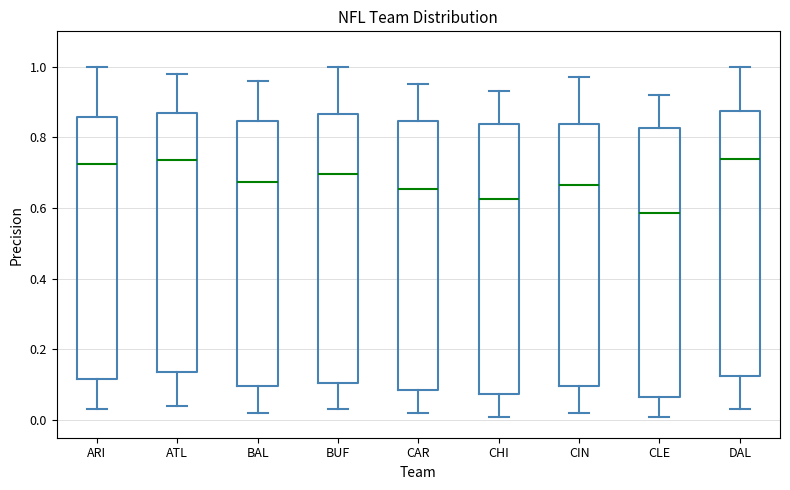

Reading left to right, transcribe this box plot: for each box, give where its median line is, the range the box spans, and where its two whiskers end, as read against the y-axis. The values are not printed on the chart, so give them approximately, as read against the axis.

ARI: median 0.72, box 0.12 to 0.86, whiskers 0.04 to 1.00
ATL: median 0.74, box 0.14 to 0.86, whiskers 0.04 to 0.98
BAL: median 0.68, box 0.10 to 0.84, whiskers 0.02 to 0.96
BUF: median 0.70, box 0.10 to 0.86, whiskers 0.04 to 1.00
CAR: median 0.66, box 0.08 to 0.84, whiskers 0.02 to 0.96
CHI: median 0.62, box 0.08 to 0.84, whiskers 0.02 to 0.94
CIN: median 0.66, box 0.10 to 0.84, whiskers 0.02 to 0.98
CLE: median 0.58, box 0.06 to 0.82, whiskers 0.02 to 0.92
DAL: median 0.74, box 0.12 to 0.88, whiskers 0.04 to 1.00